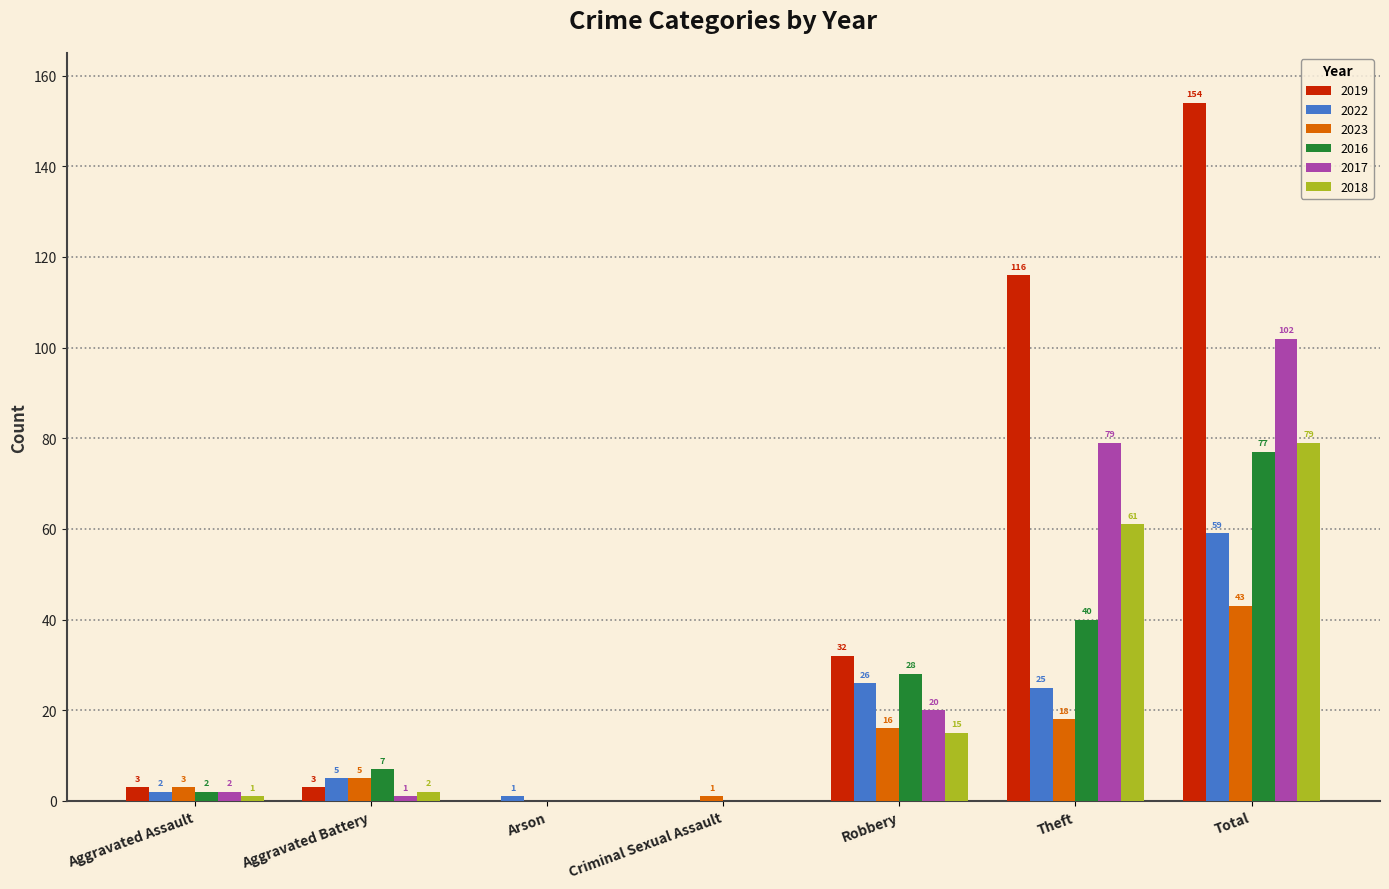

How many groups of bars are there?

7